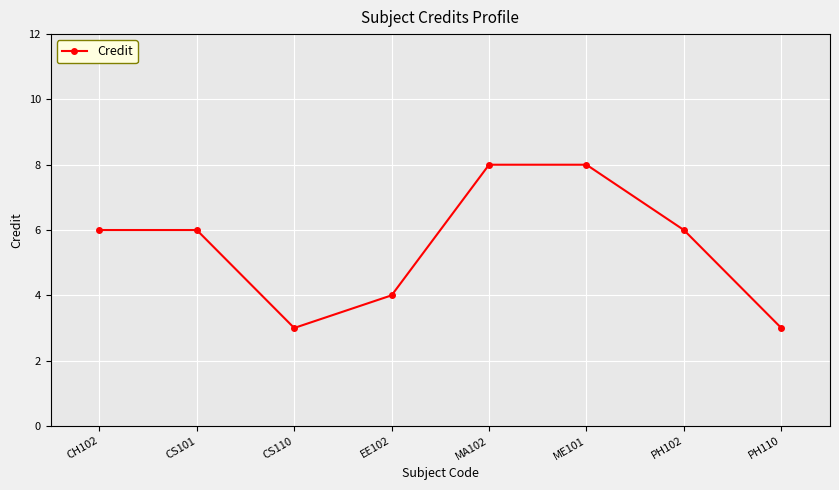

Reading left to right, list all the values displayed in this chart.

CH102=6	CS101=6	CS110=3	EE102=4	MA102=8	ME101=8	PH102=6	PH110=3